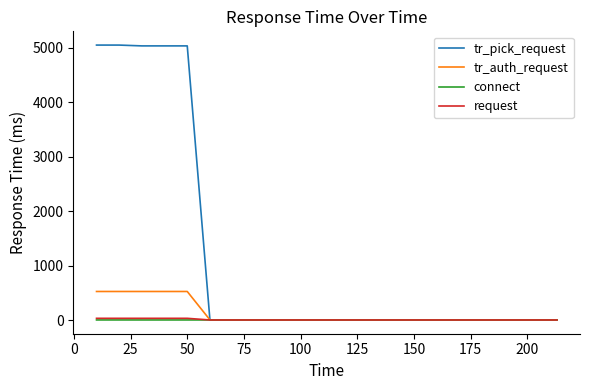

Which series has the largest range (max minus min)?

tr_pick_request